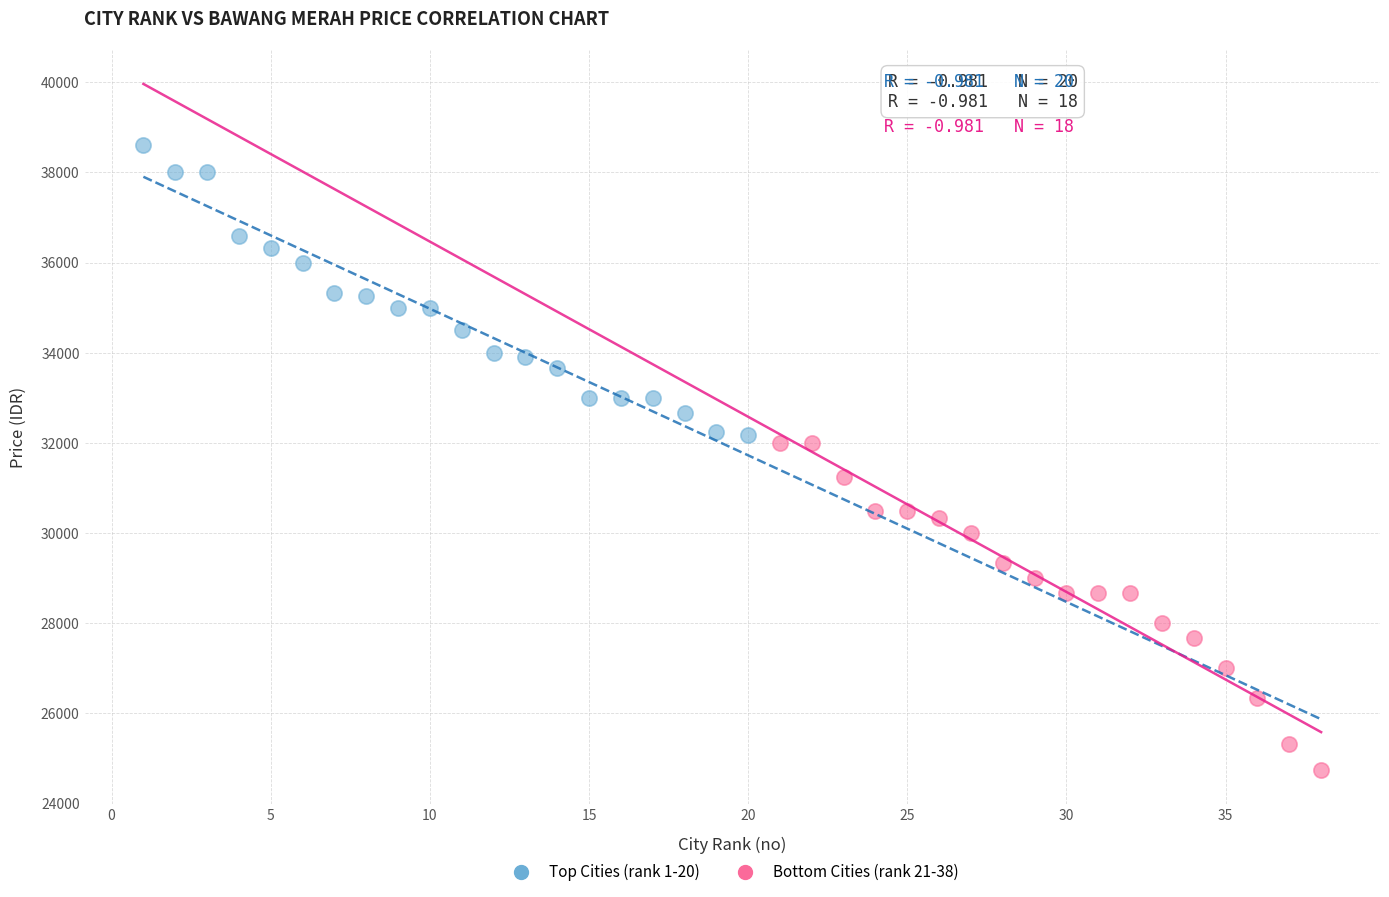

Which series contains the highest Y value?

Top Cities (rank 1-20)